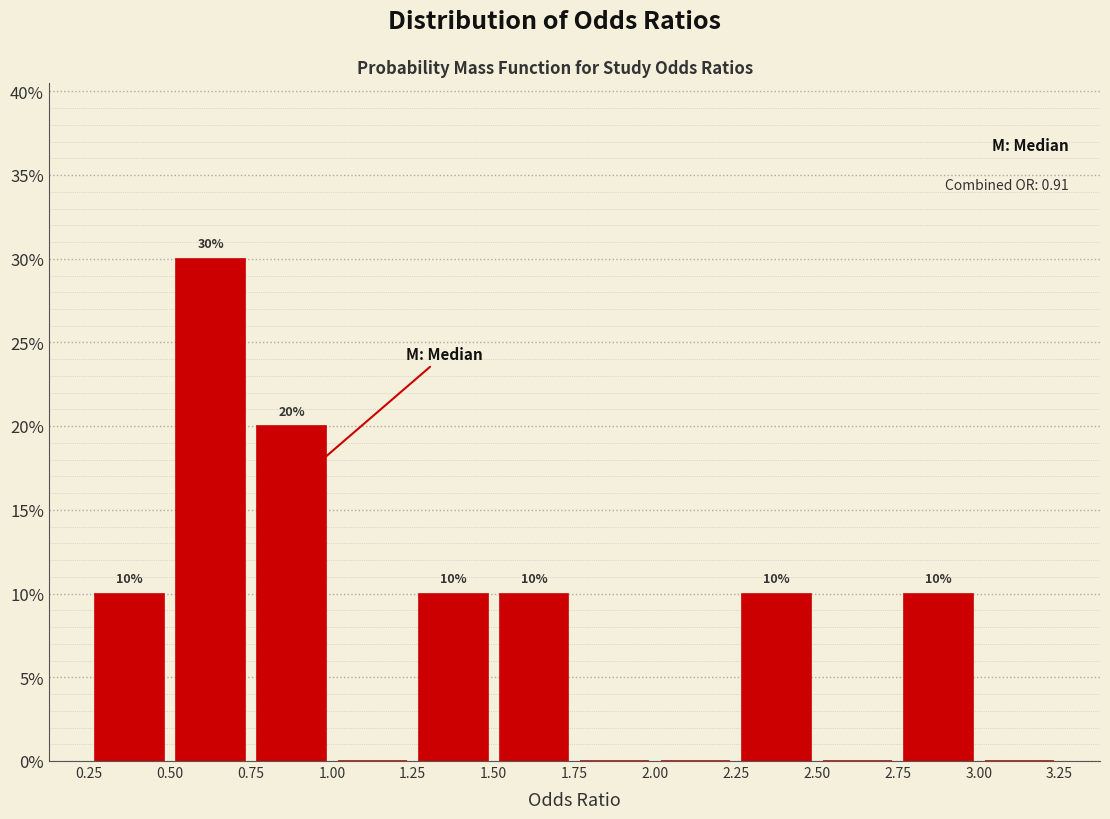

Over which range of the x-axis is the bar tallest?

0.50 to 0.75